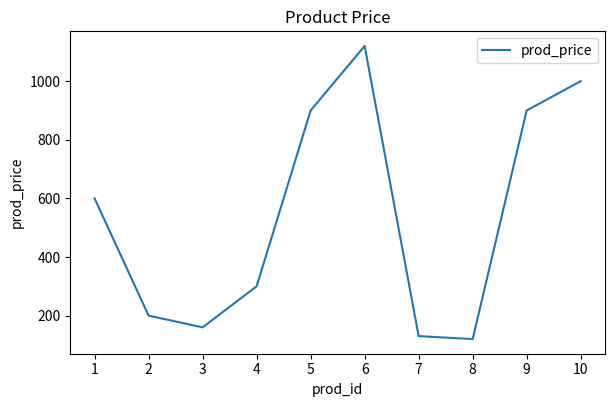

The value at 8 is 120.0. True or false?

True